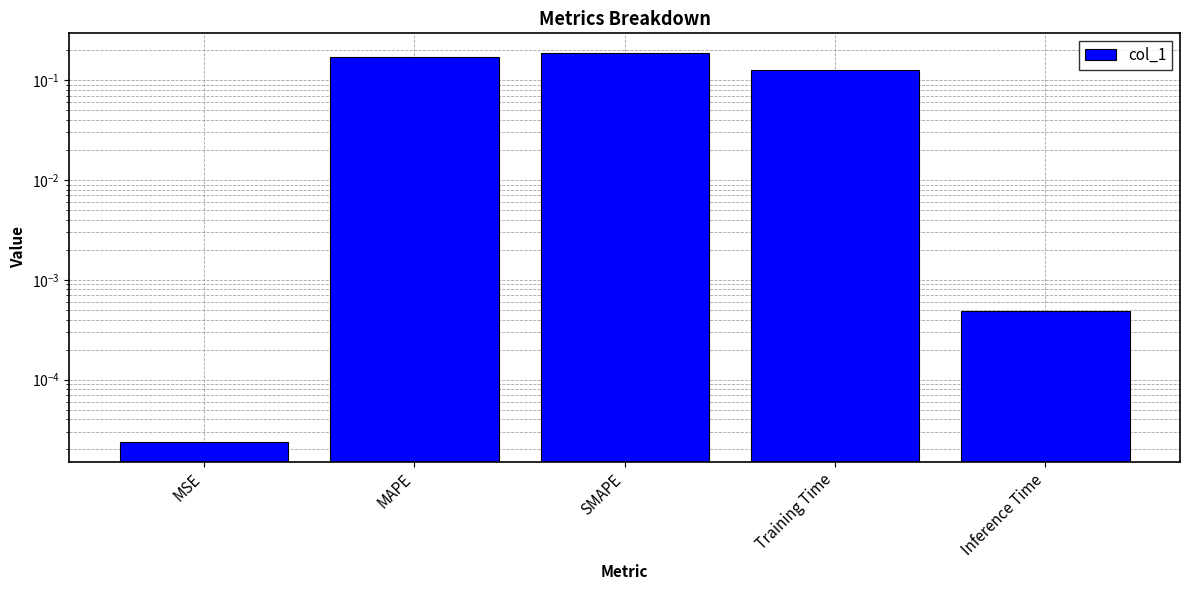

What is the difference between the maximum and minimum values?

0.2